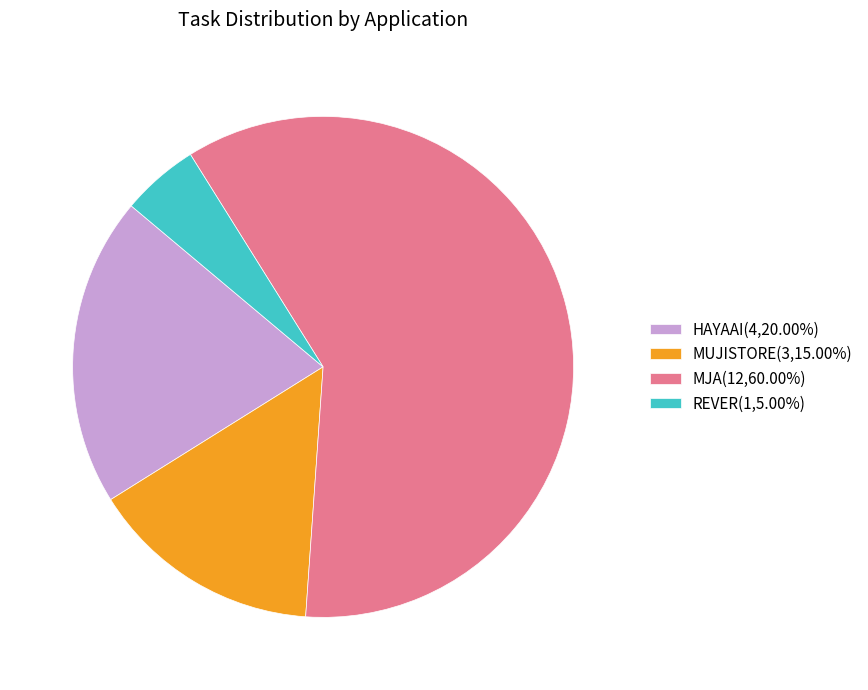

Do REVER(1,5.00%) and MUJISTORE(3,15.00%) together represent more than half of the pie?

No